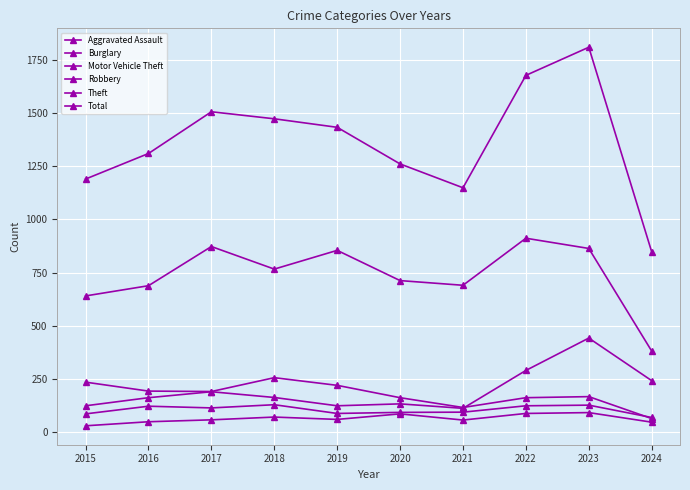

Which label corresponds to the largest value in the chart?

2023